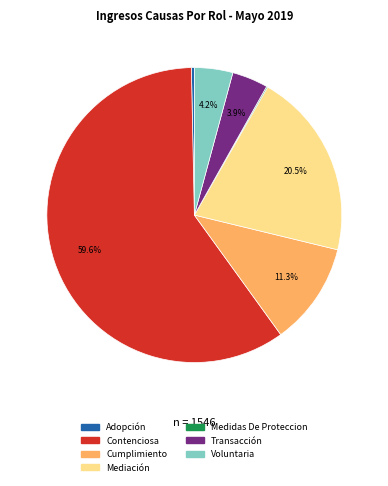

To the nearest percent, what is the difference between the Adopción and Voluntaria slice percentages?

4%